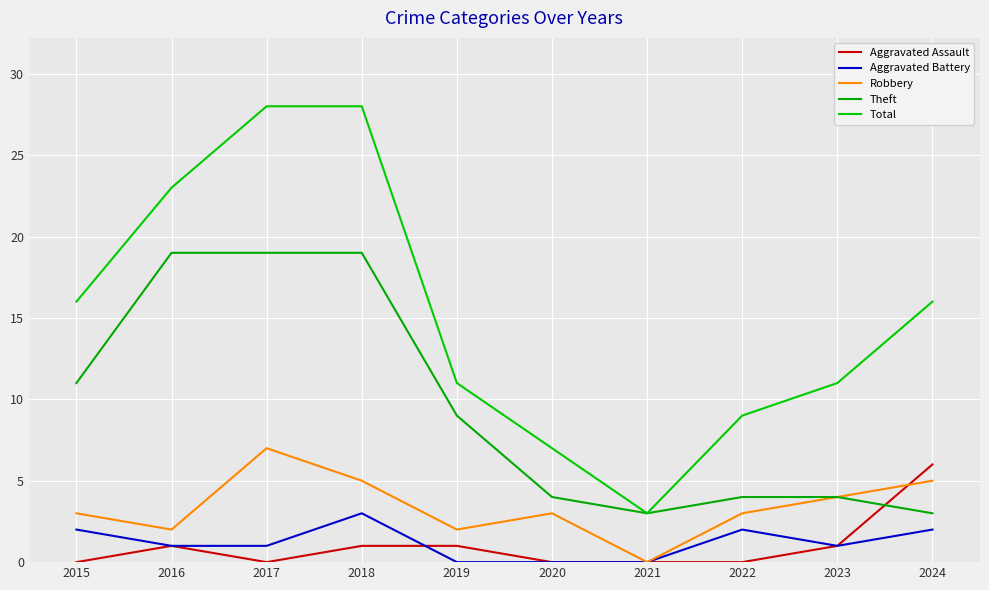

True or false: Theft and Total cross at least once.

False